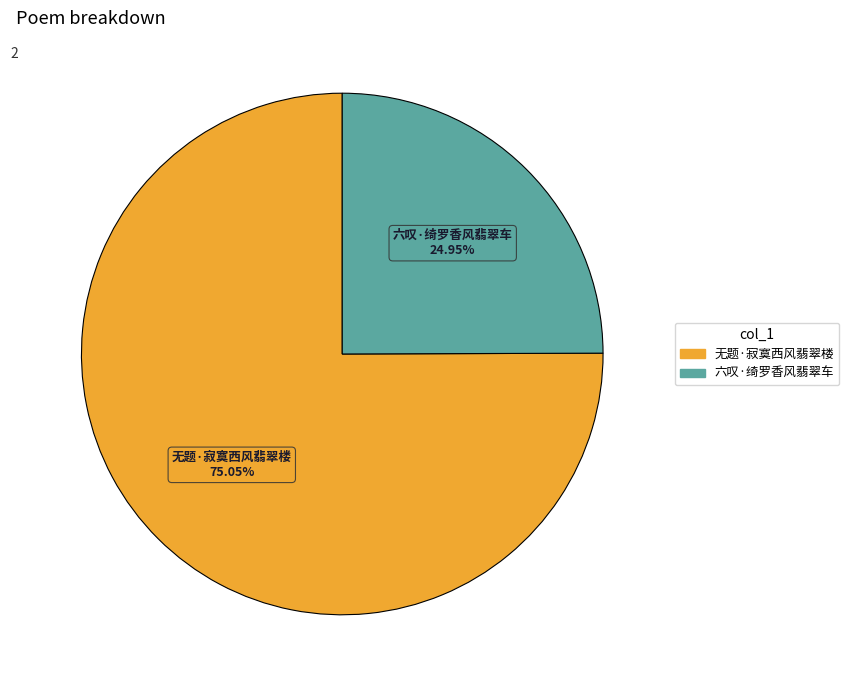

Which category accounts for the majority?

无题·寂寞西风翡翠楼